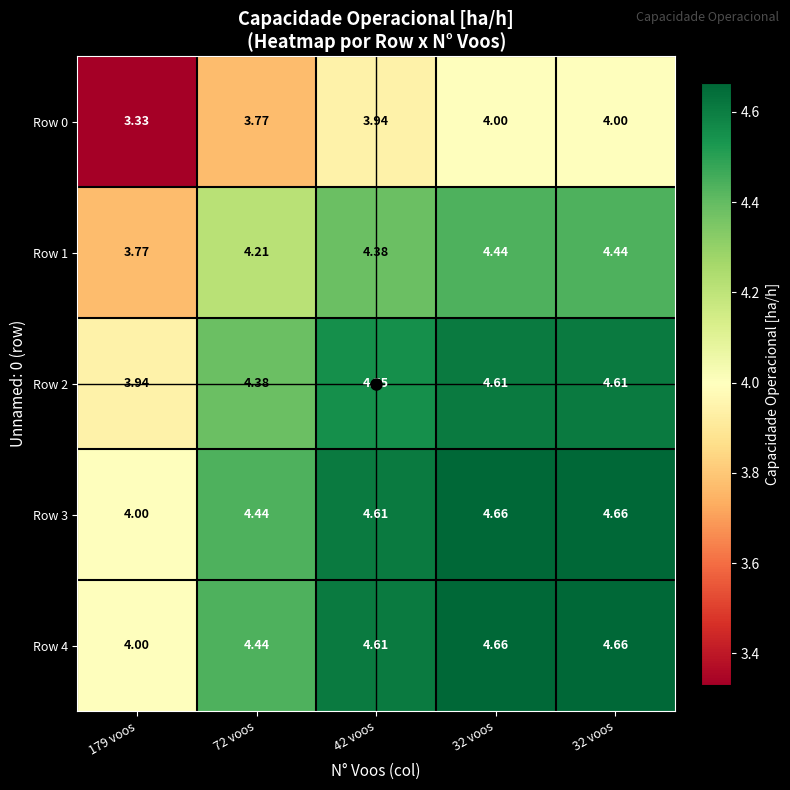

How many values in the Row 2 series are below 4?

1